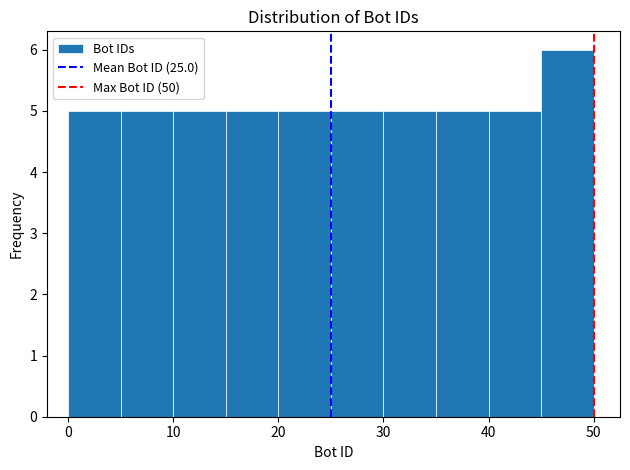

How tall is the bar that spans 45 to 50 on the x-axis? The values are not printed on the chart, so give them approximately, as read against the axis.

6